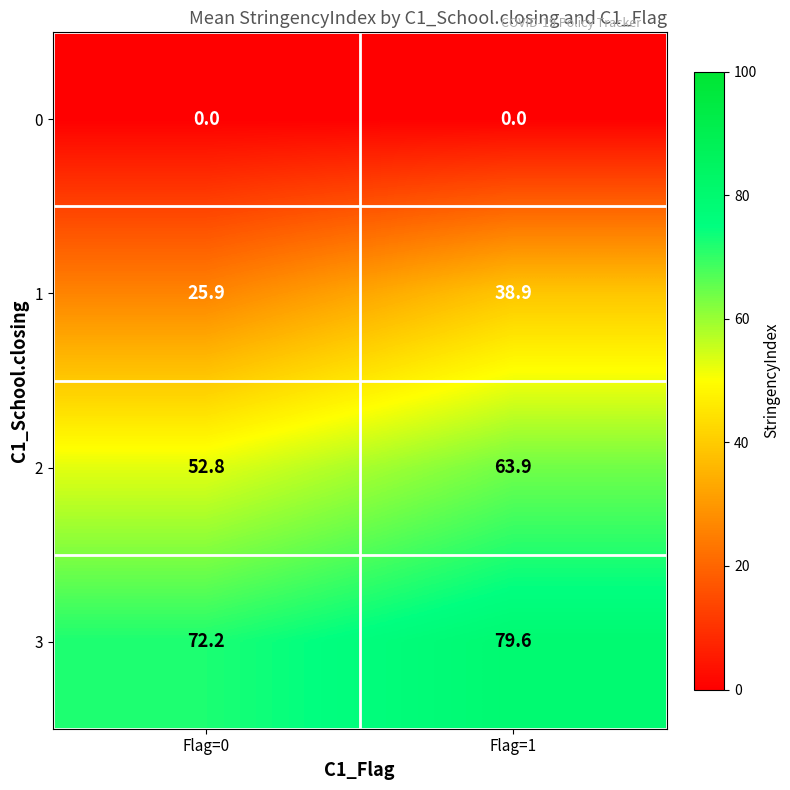

The value of 1 at Flag=0 is 6.6. True or false?

False